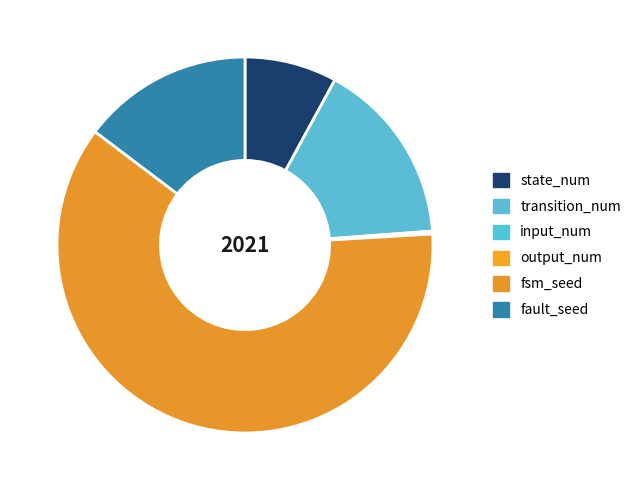

Which has a higher value, output_num or fault_seed?

fault_seed